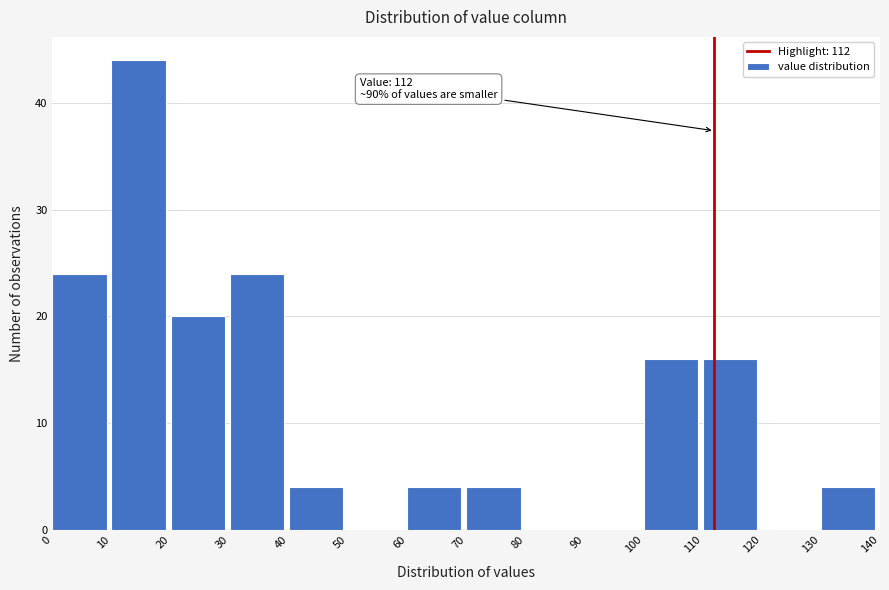

Which range on the x-axis has the tallest bar?

10 to 20